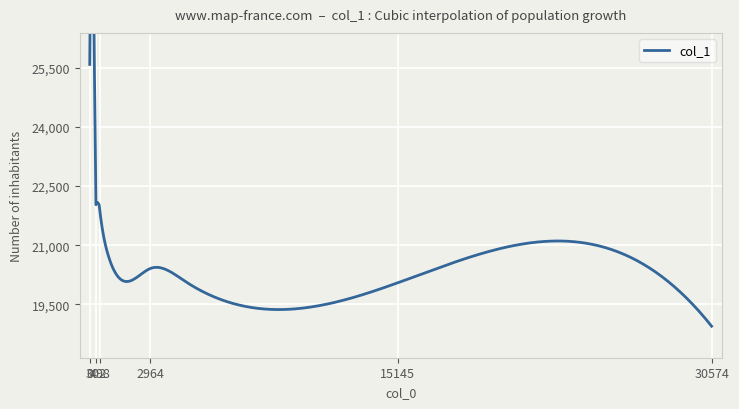

List the labels in order of value, largest first.

0, 1, 5, 303, 369, 498, 902, 2964, 4657, 15145, 30574